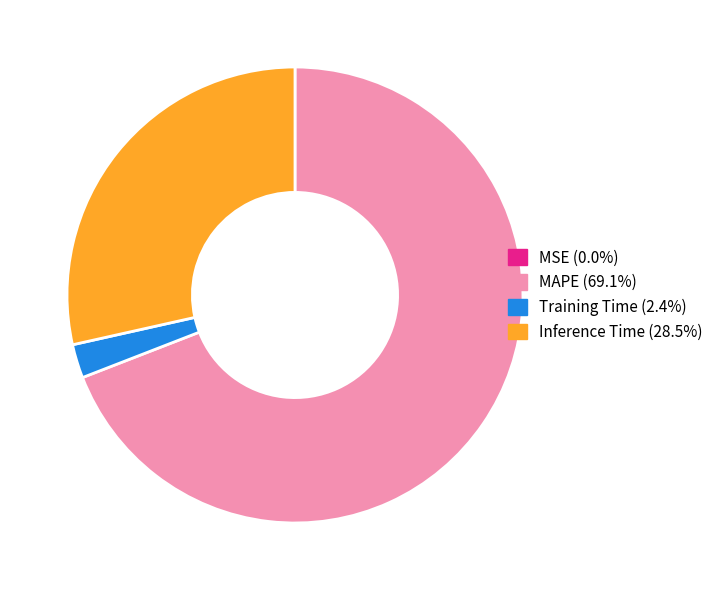

Does any single category account for the majority?

Yes